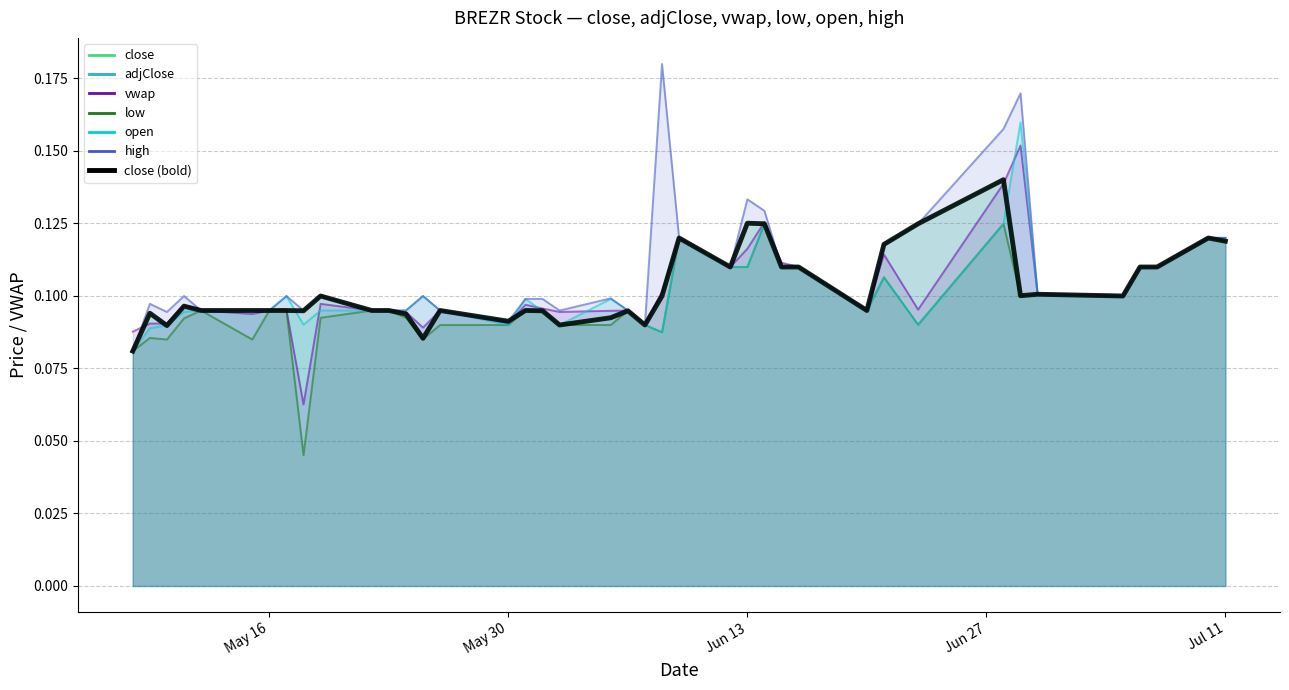

In close, how many points are lower than both neighbors (excluding endpoints)?

10